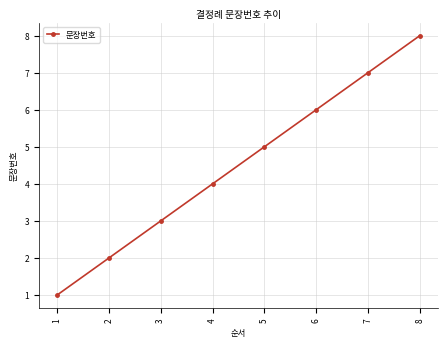

What is the change in value from 2 to 6?

+4